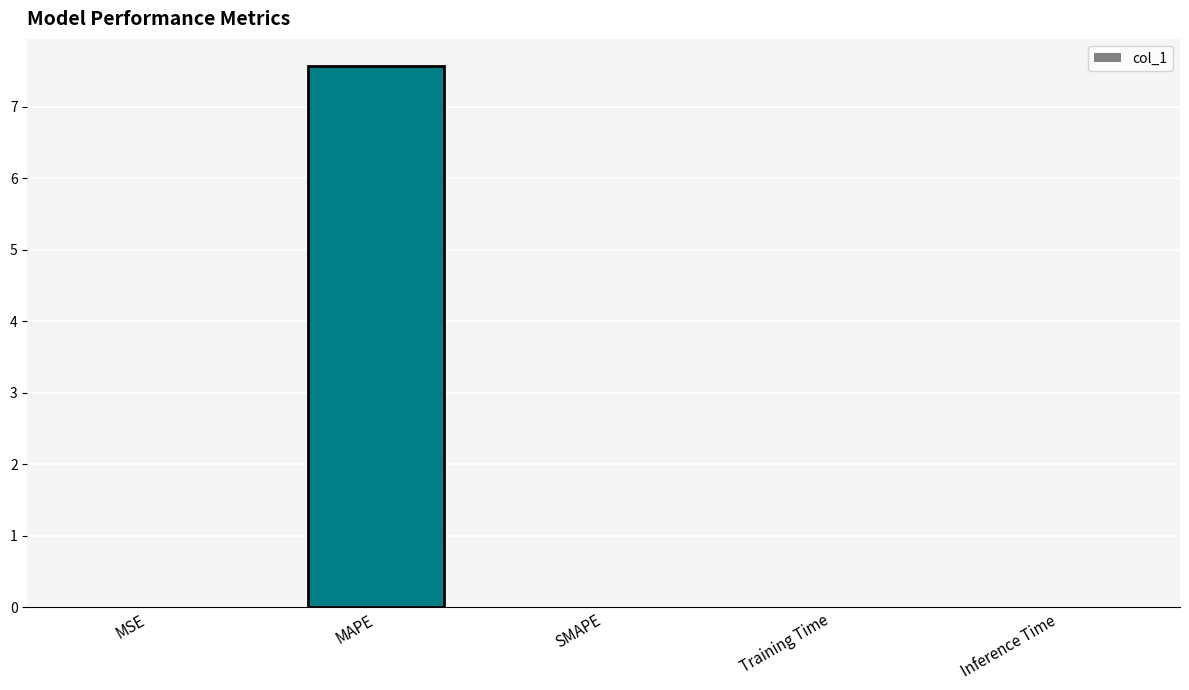

The value at MAPE is 11.5. True or false?

False